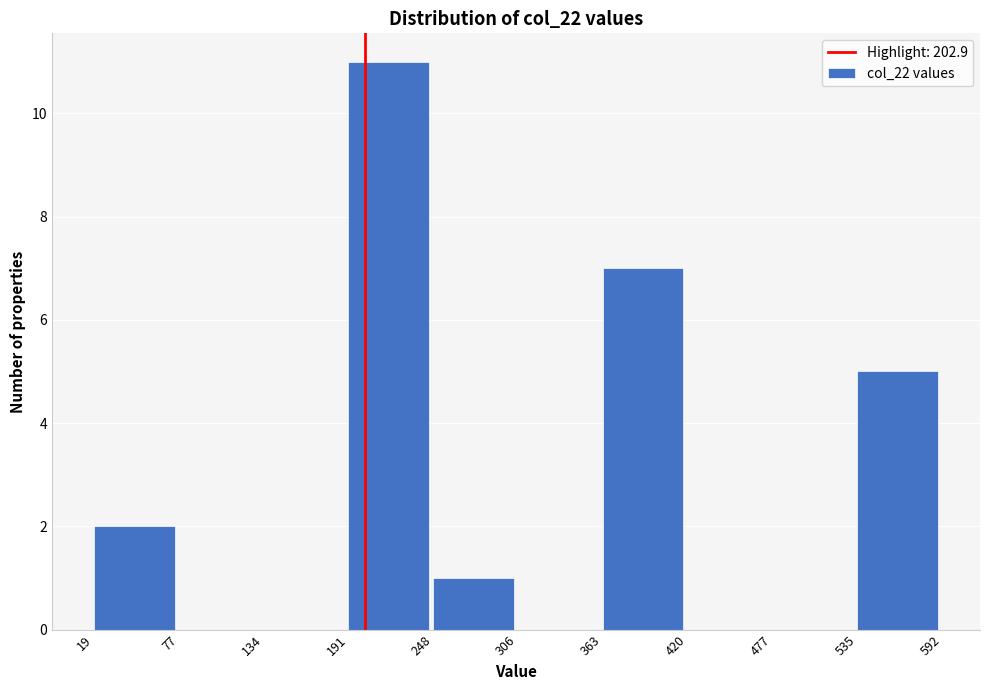

Reading left to right, list every bar in this chart as the range it spans on the x-axis followed by its height. The values are not printed on the chart, so give them approximately, as read against the axis.

19 to 77: 2
77 to 134: 0
134 to 191: 0
191 to 248: 11
248 to 306: 1
306 to 363: 0
363 to 420: 7
420 to 477: 0
477 to 535: 0
535 to 592: 5